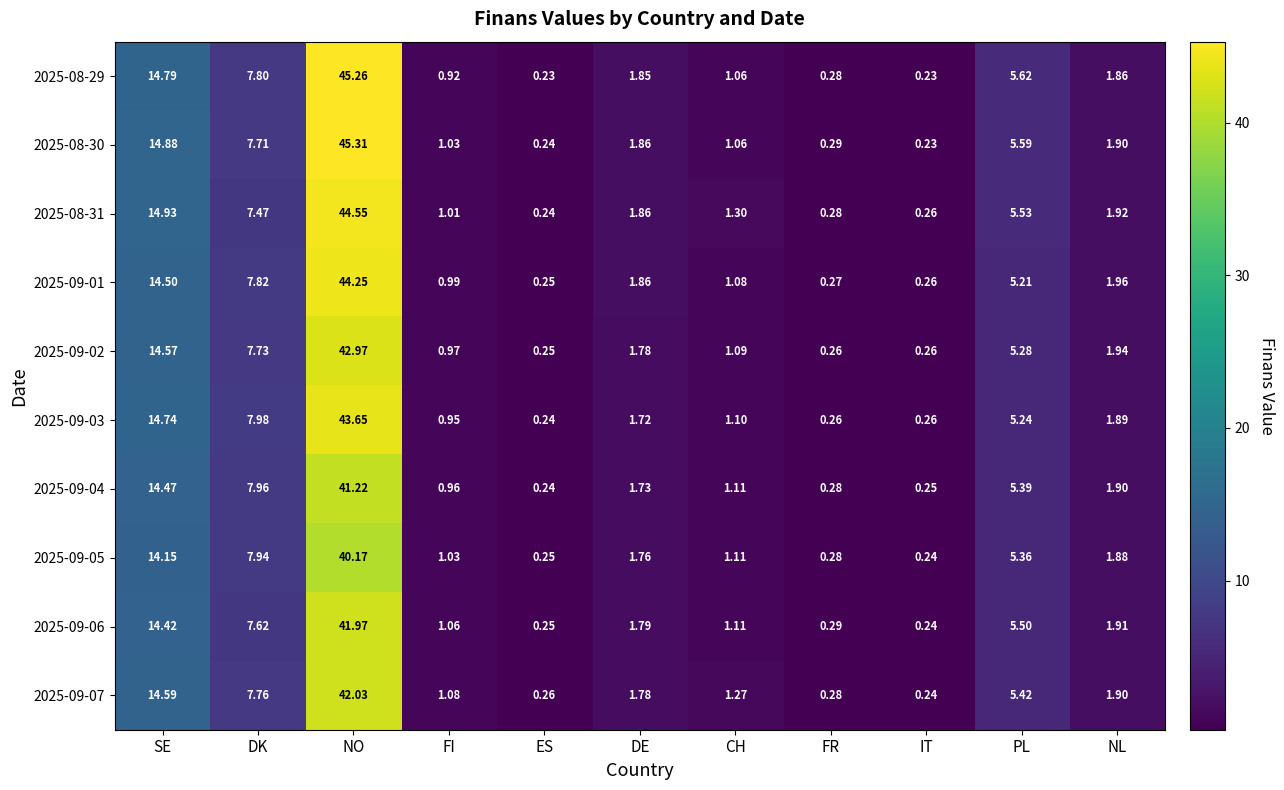

What is the total value across all series at IT?

2.5